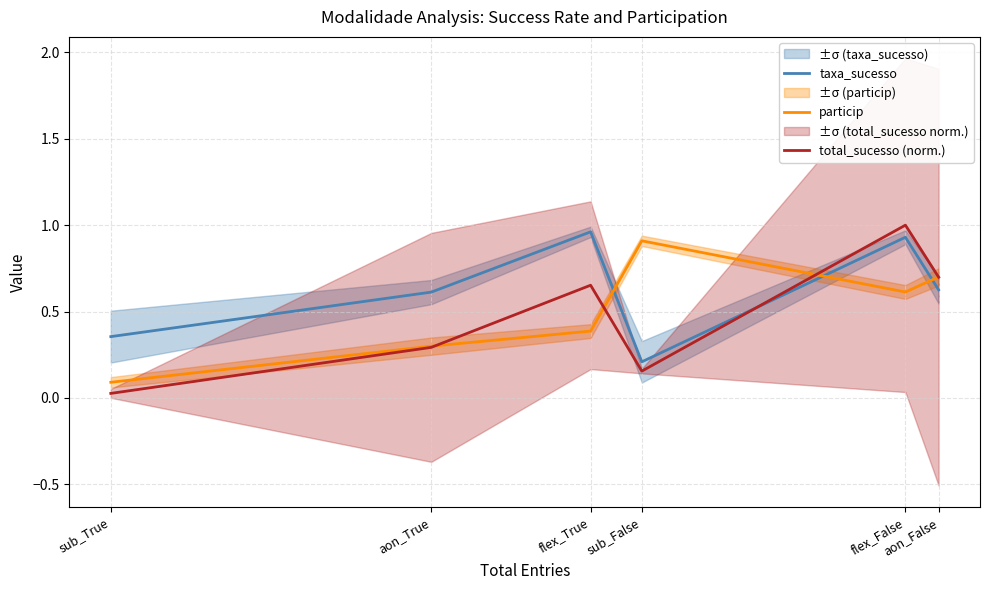

Which category has the highest value in the particip series?

sub_False